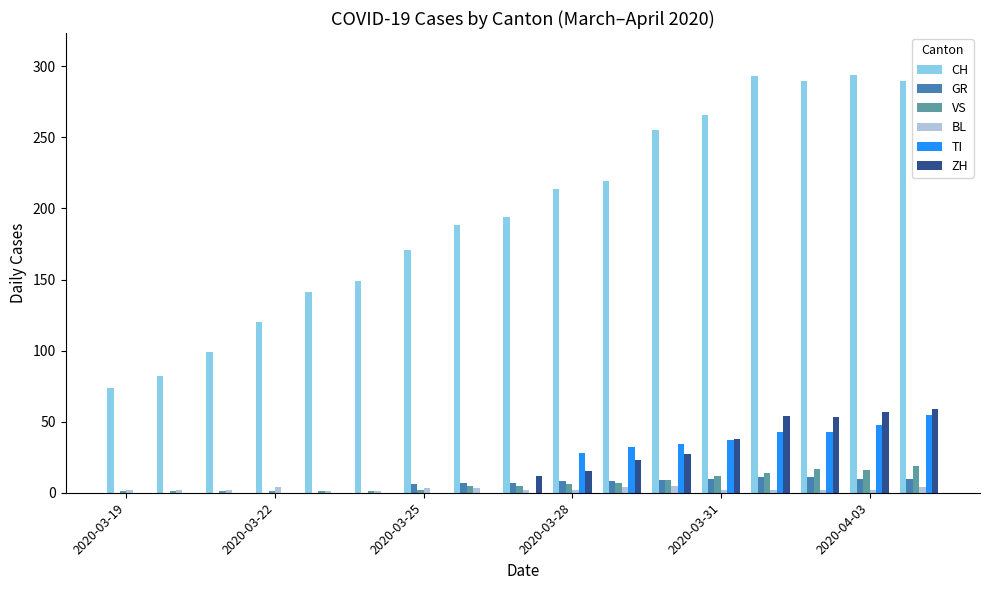

What is the sum of all GR values?

97